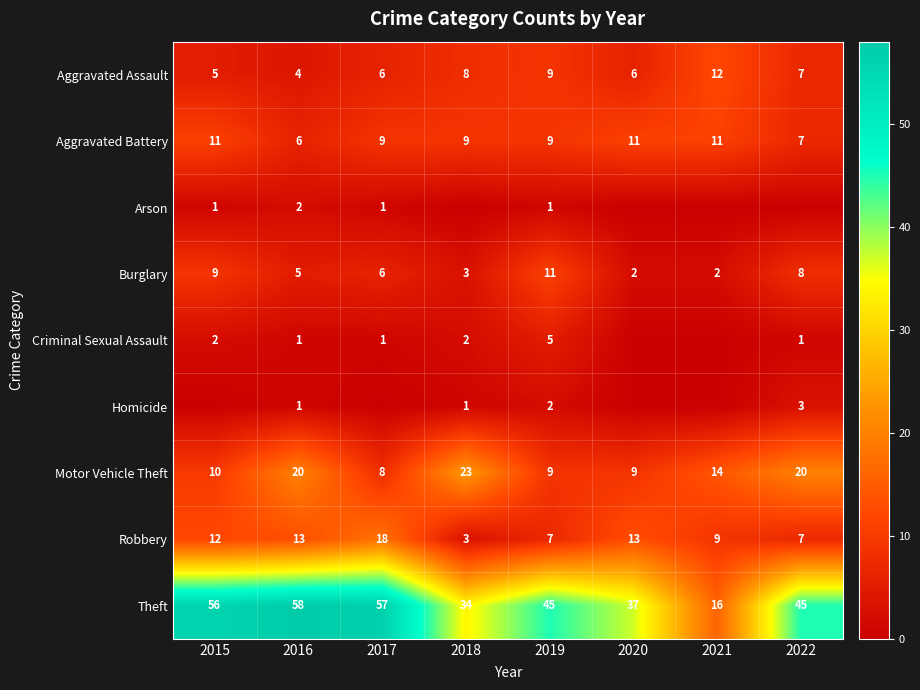

Where is Aggravated Assault nearest to the value 8?

2018